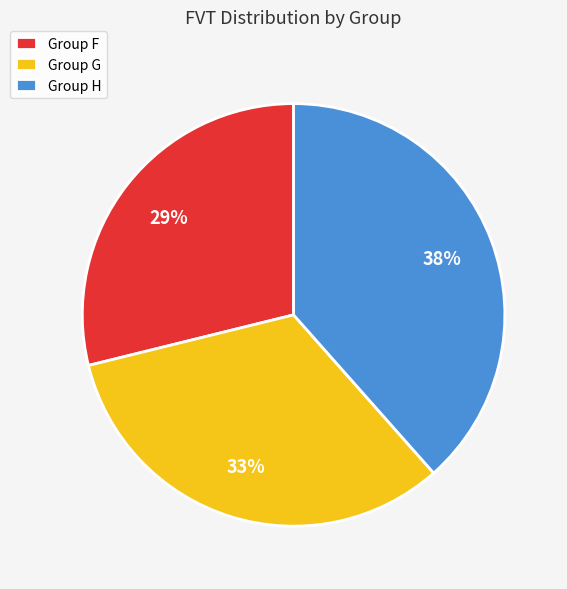

To the nearest percent, what is the combined percentage of Group G and Group F?

62%